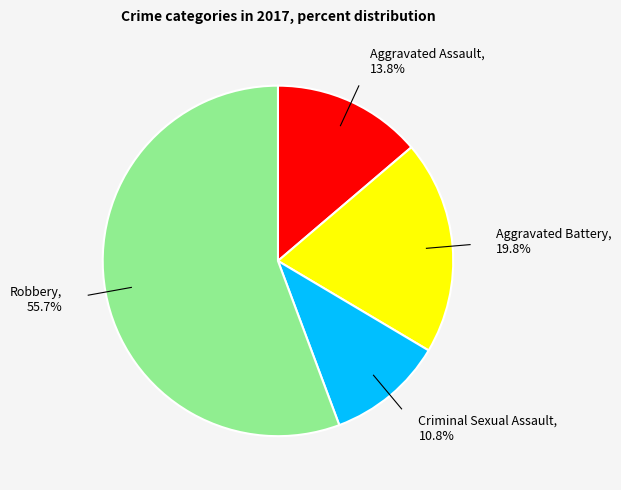

Is there any slice that represents more than half of the pie?

Yes